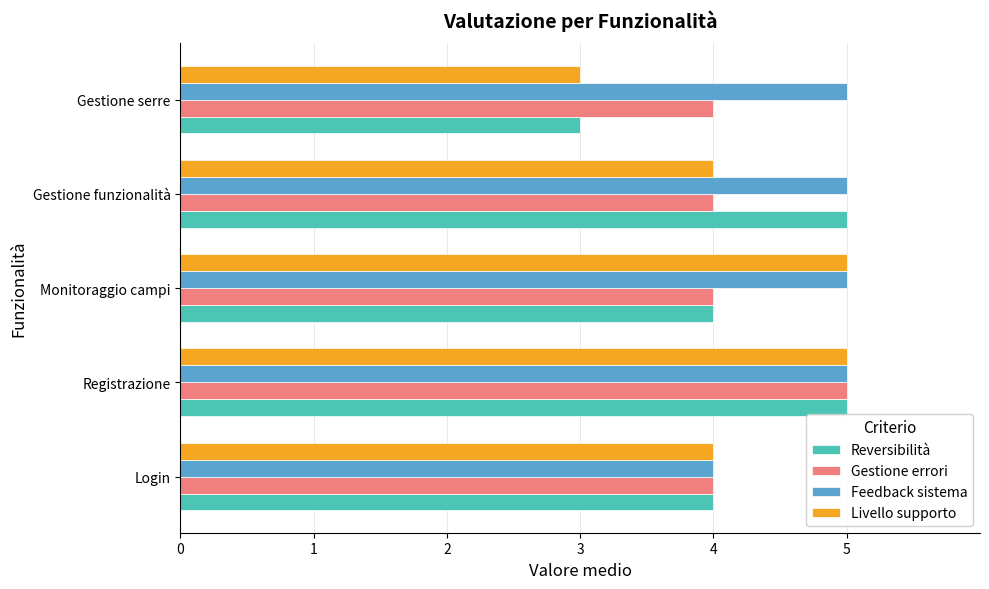

What is the minimum value for Livello supporto?

3